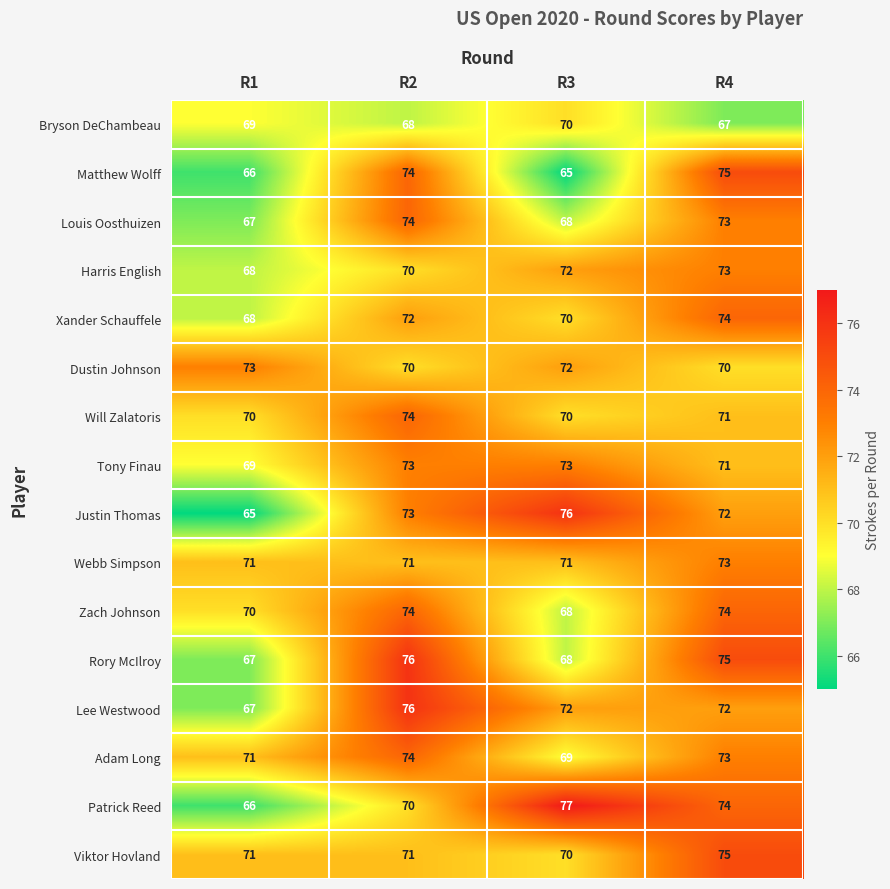

List the labels in order of Patrick Reed value, largest first.

R3, R4, R2, R1